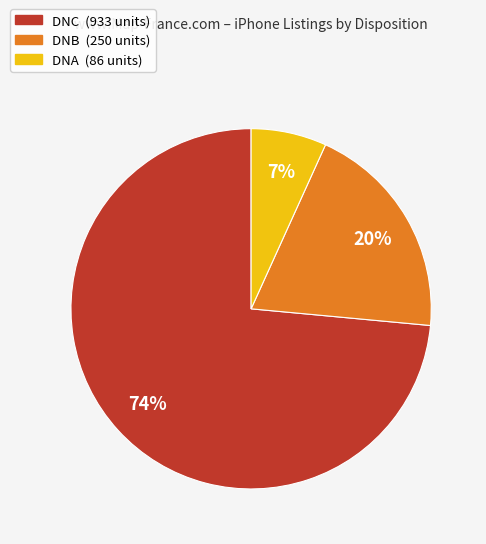

To the nearest percent, what is the average slice percentage?

33%